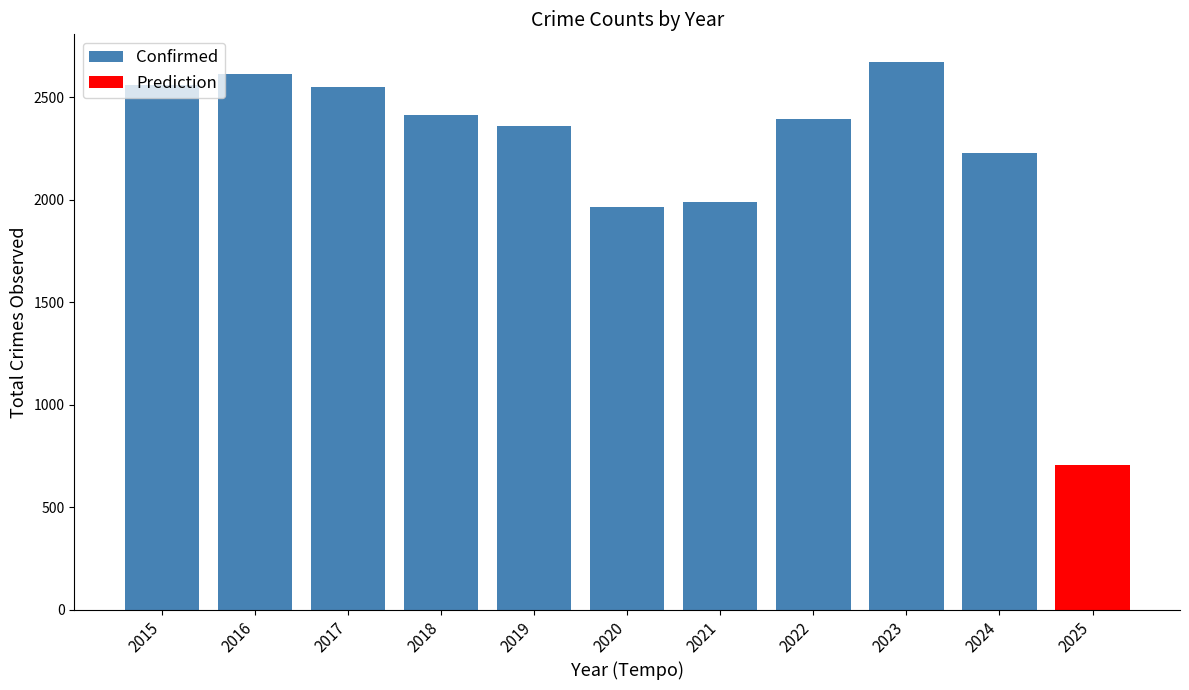

Which has a higher value, 2017 or 2023?

2023